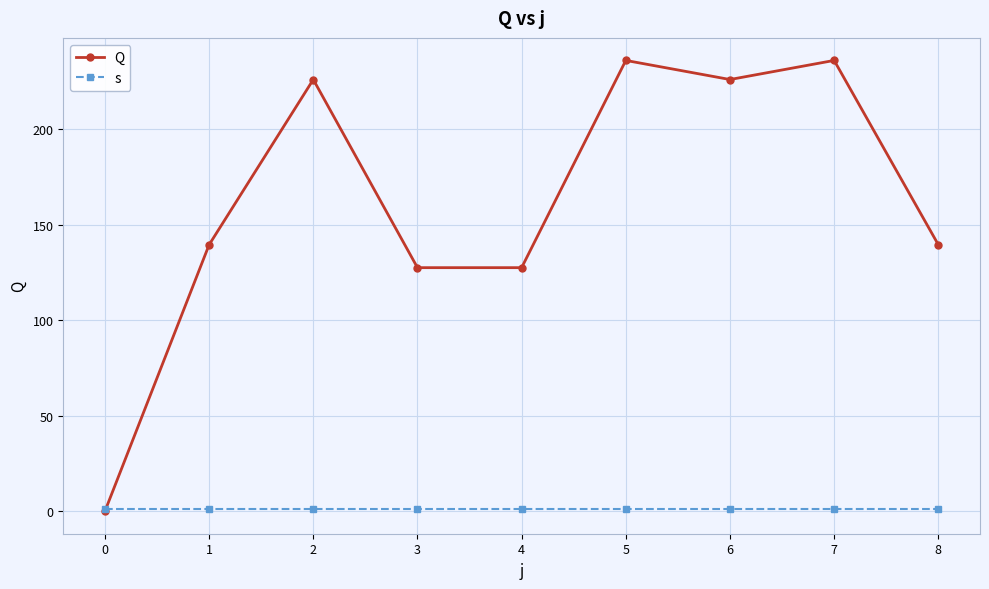

How many data points in Q are above 139?

6